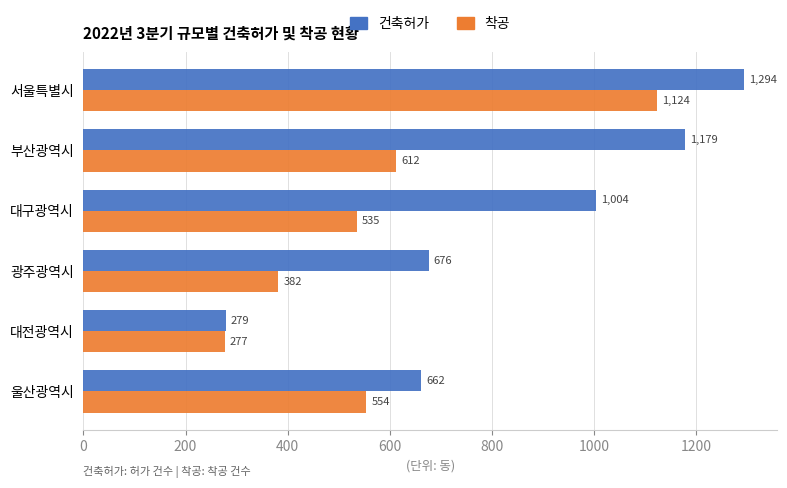

The value of 착공 at 대전광역시 is 136. True or false?

False